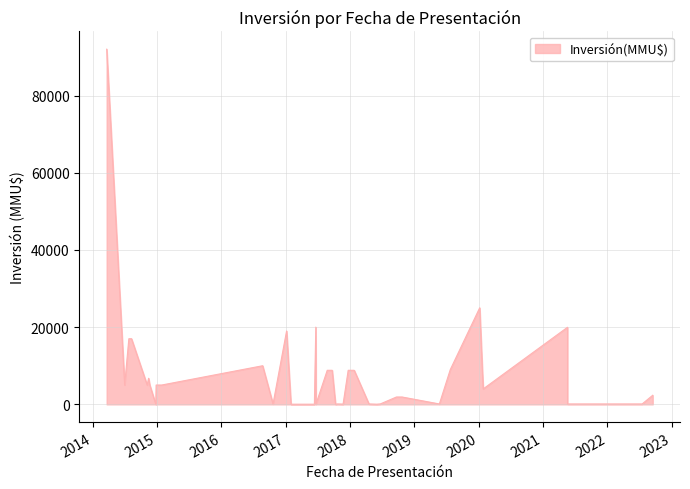

True or false: the data has more than 2 interior local peaks.

True